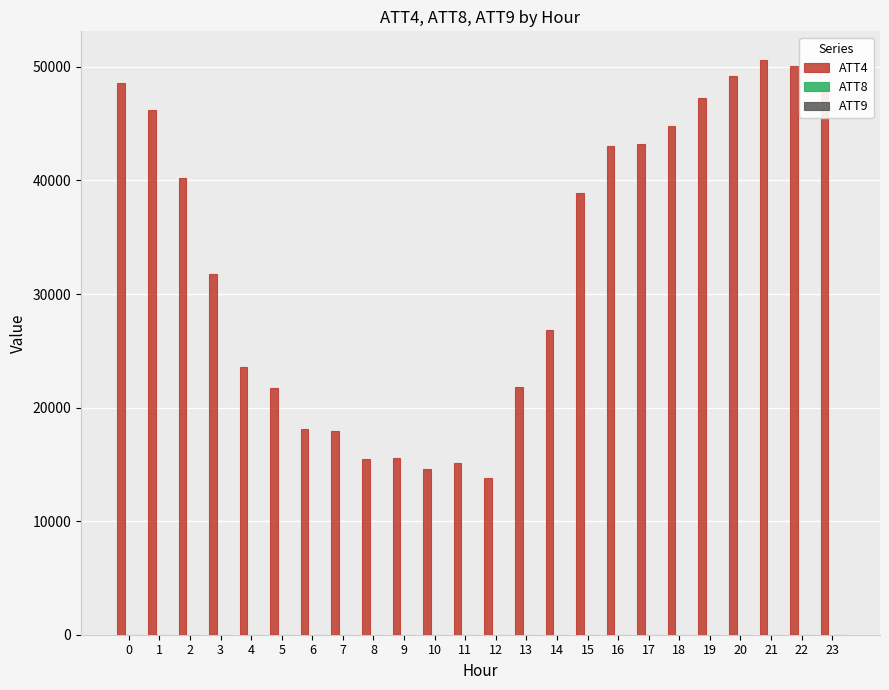

What is the greatest value displayed?

50600.0